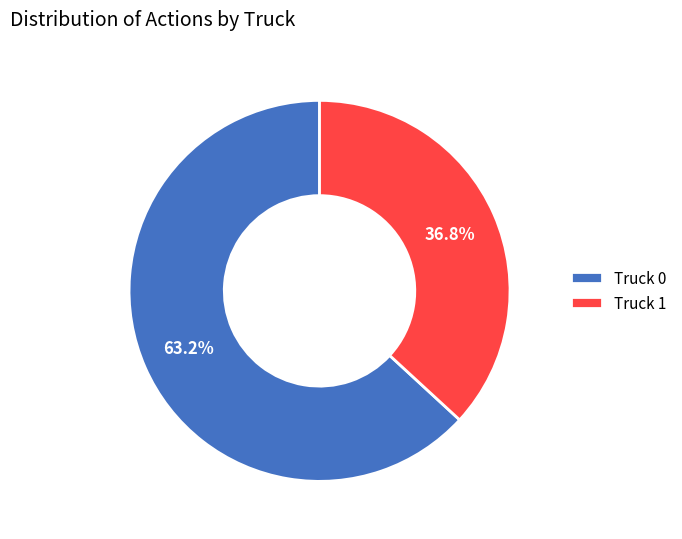

What is the largest slice in the pie chart?

Truck 0